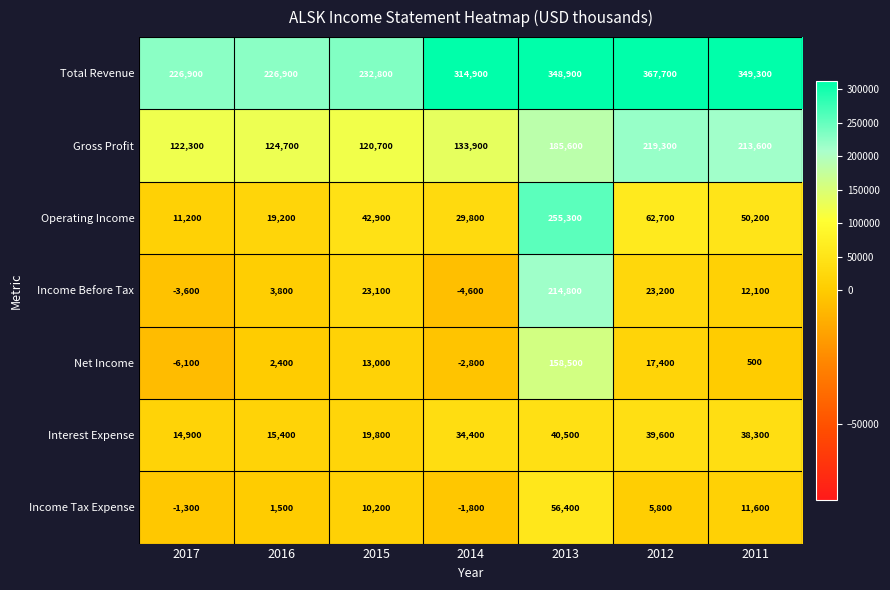

List the labels in order of Income Before Tax value, smallest first.

2014, 2017, 2016, 2011, 2015, 2012, 2013